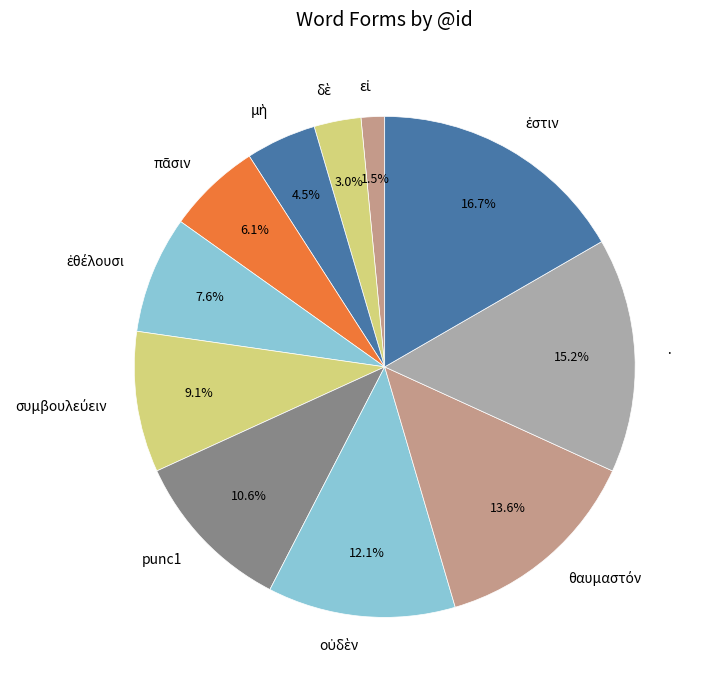

Is there any slice that represents more than half of the pie?

No